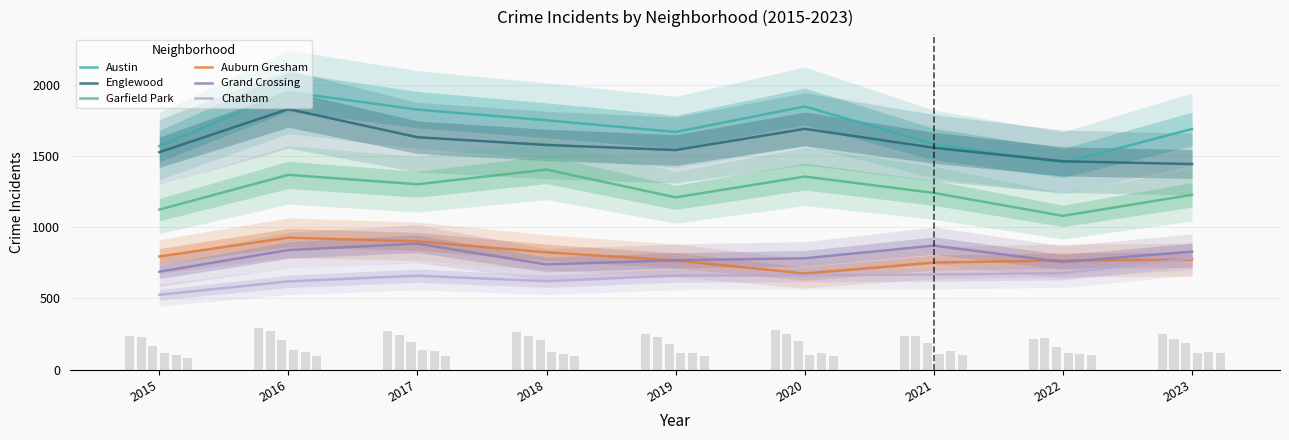

Where is Auburn Gresham nearest to the value 801?

2015